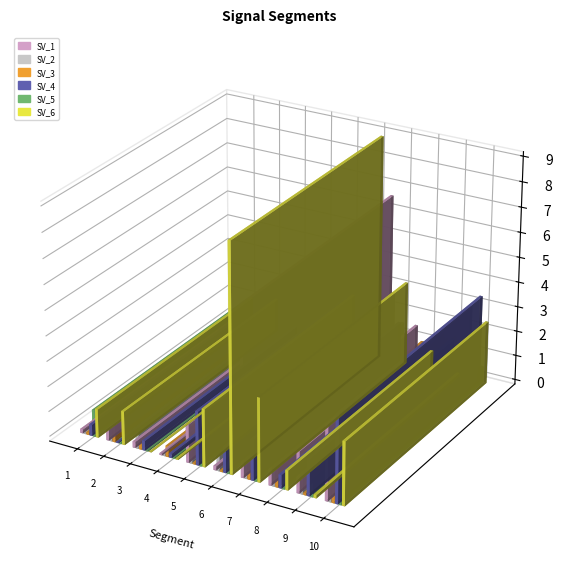

The value of Signal_Value_3 at signal segment 1 is 0.0. True or false?

True